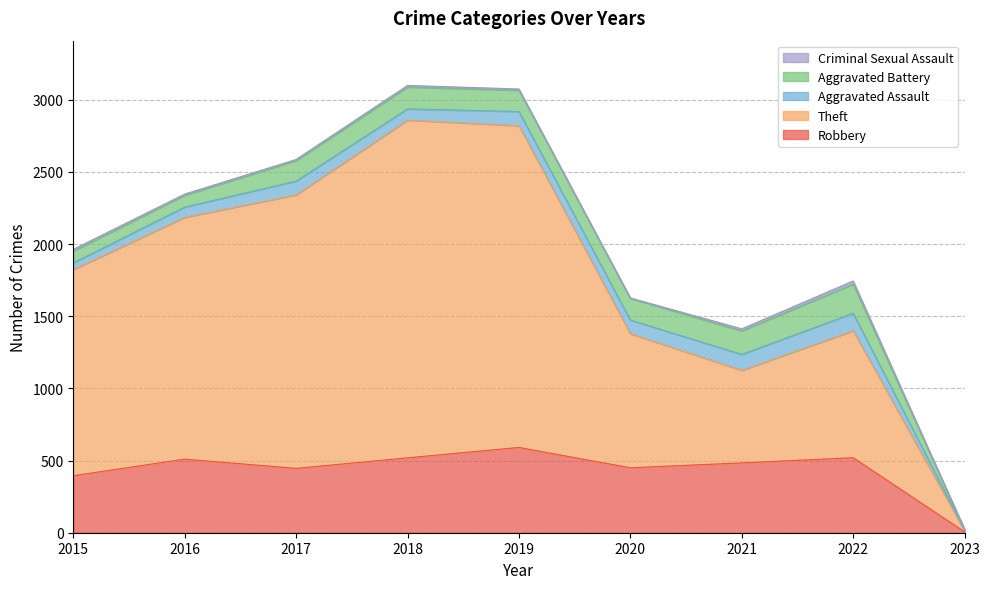

At which label does Aggravated Assault first exceed 94?

2017